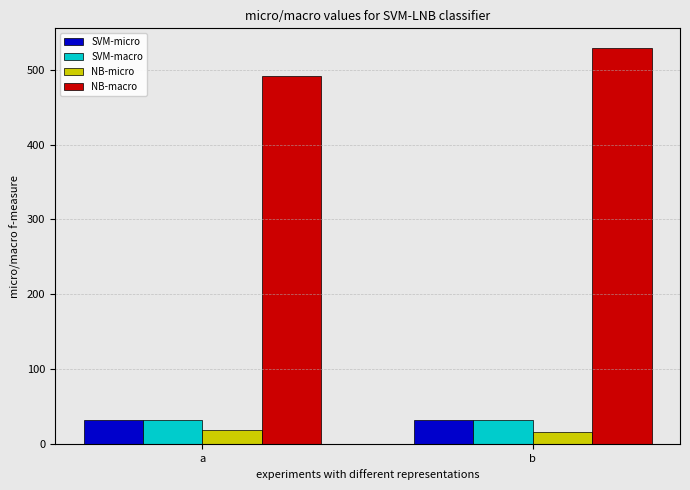

What is the value of the SVM-macro bar at the 2nd from the left?

32